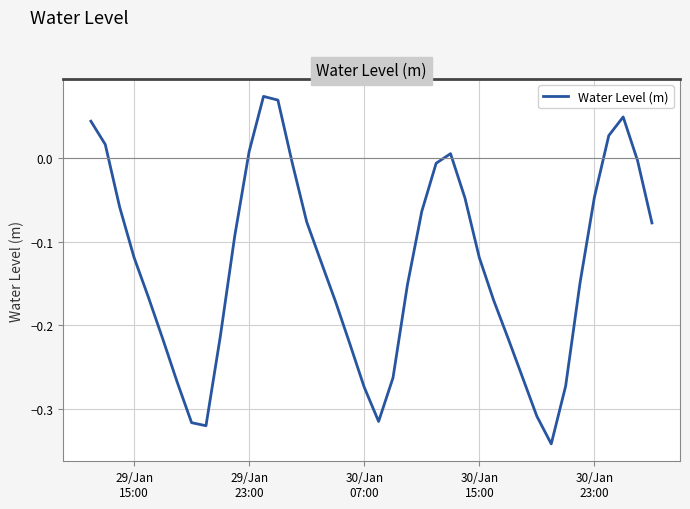

What is the difference between the maximum and minimum values?

0.4